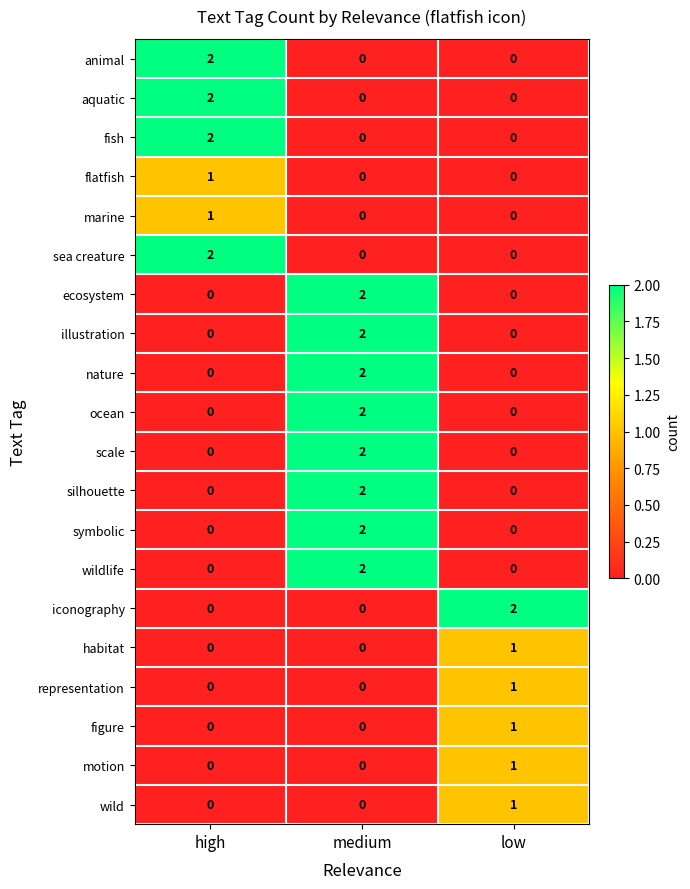

What is the total value across all series at low?

7